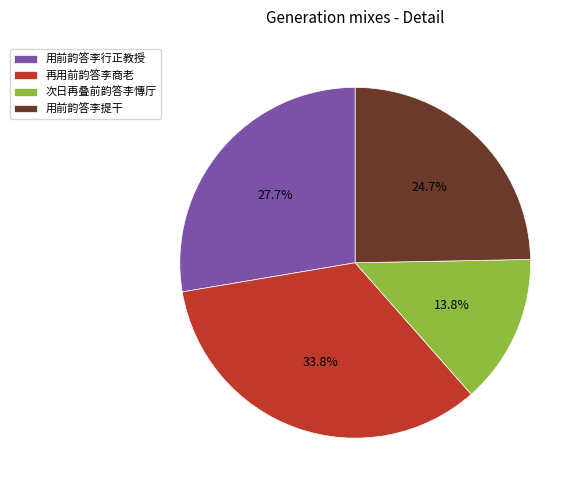

Which category has the biggest portion of the pie?

再用前韵答李商老